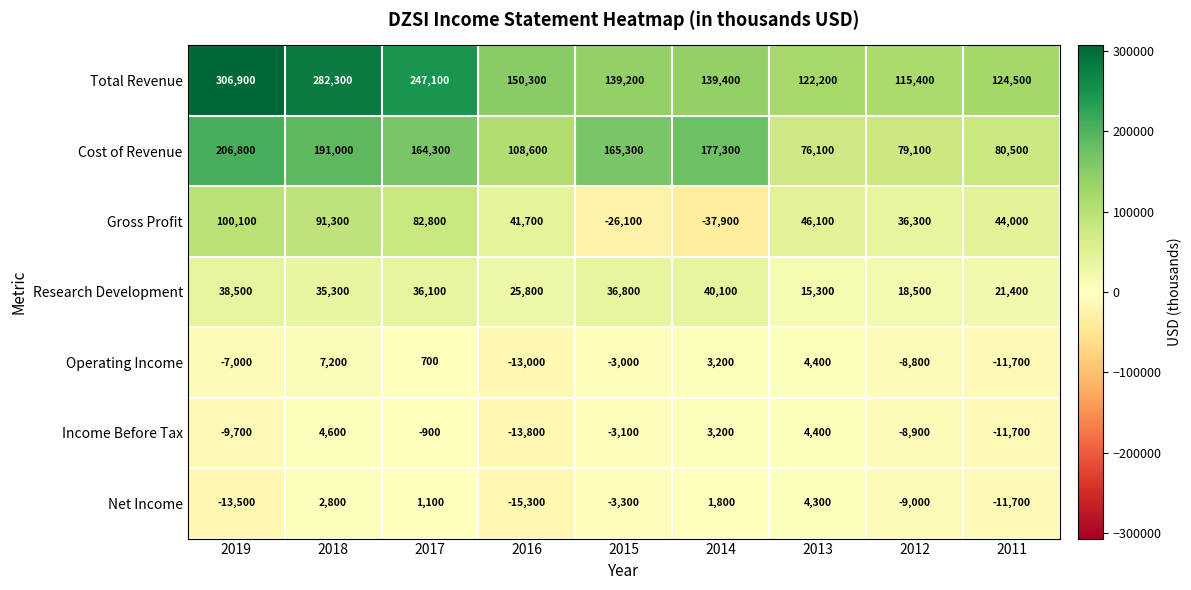

What is the difference between the second highest and second lowest values in the Gross Profit series?

117400